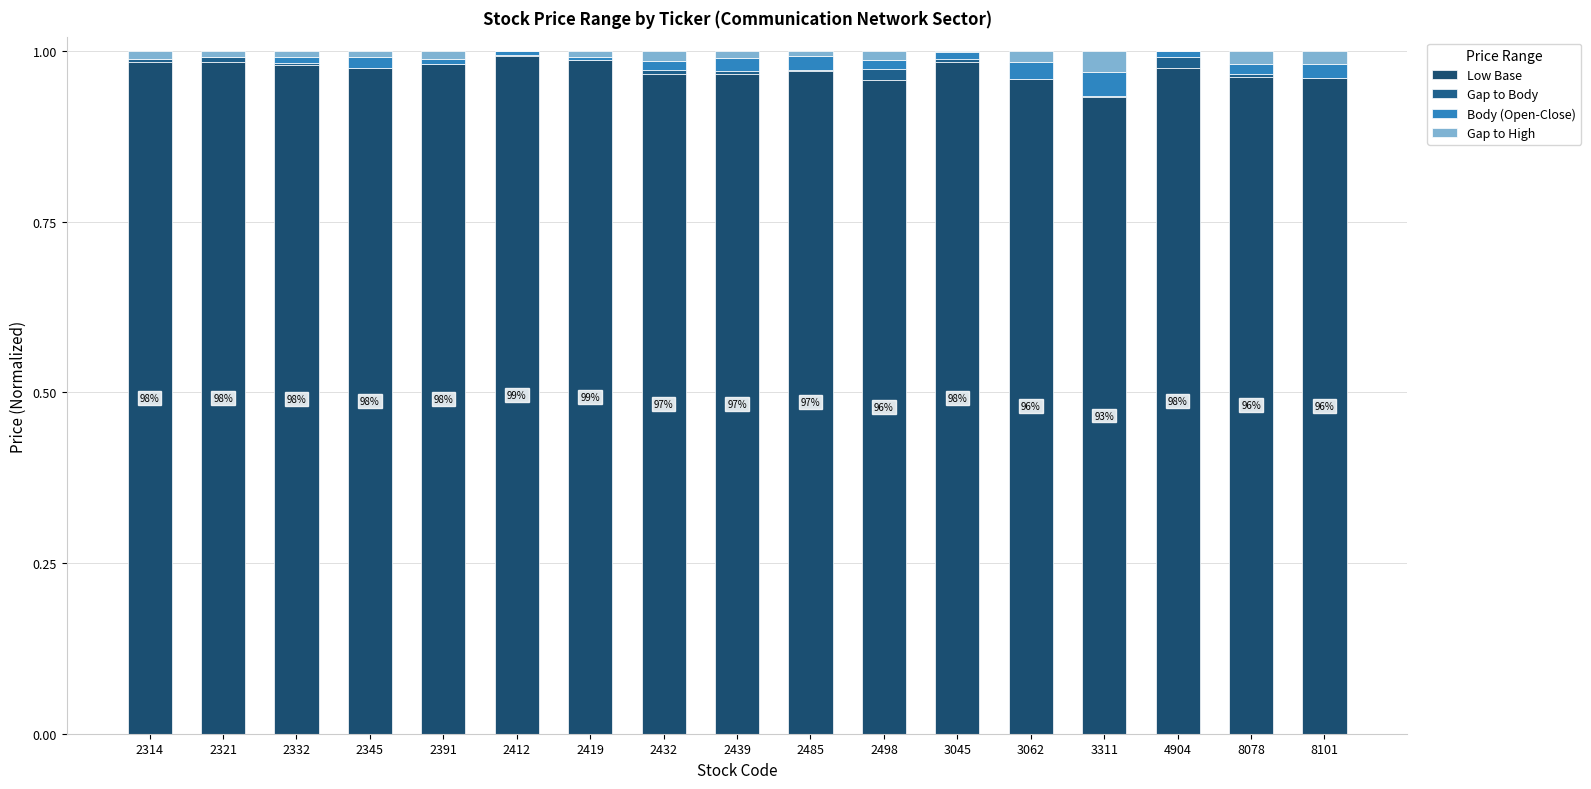

Does the chart contain stacked bars?

Yes